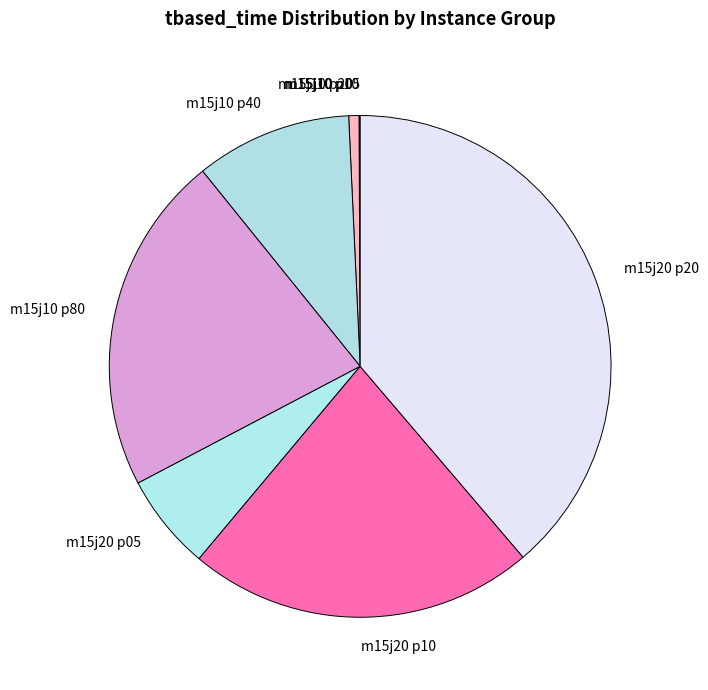

Between m15j20 p05 and m15j20 p10, which is larger?

m15j20 p10